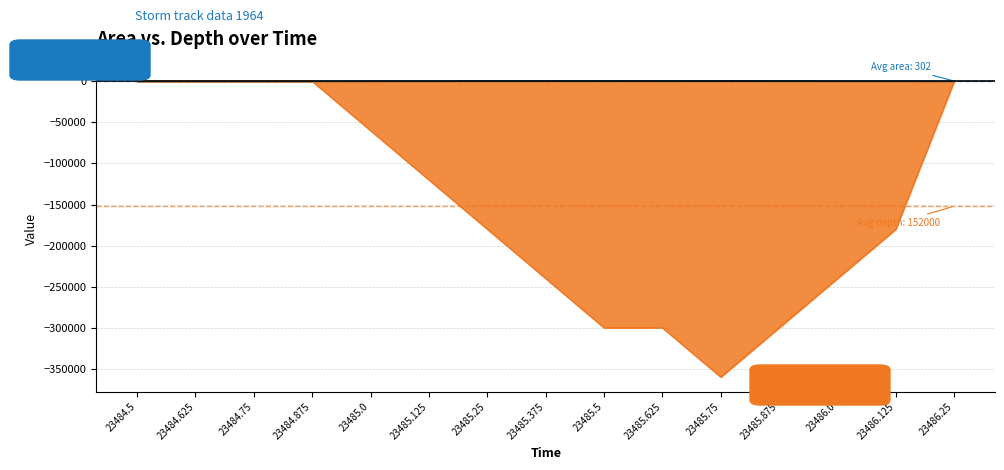

How many data points does each series have?

15